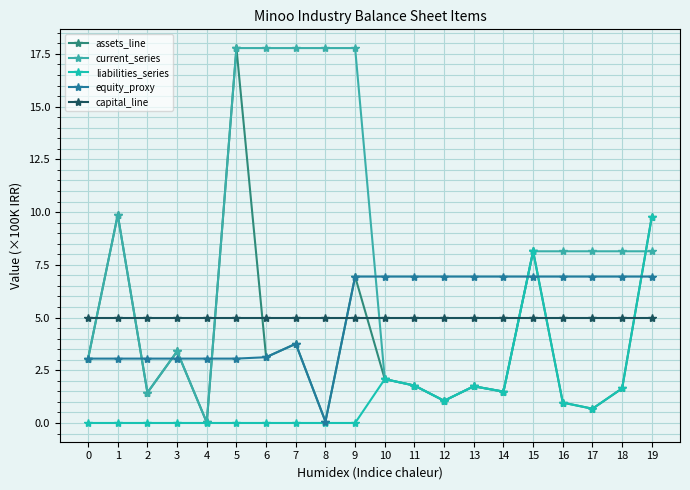

What is the value of the current_series point at the 14th from the left?

1.7